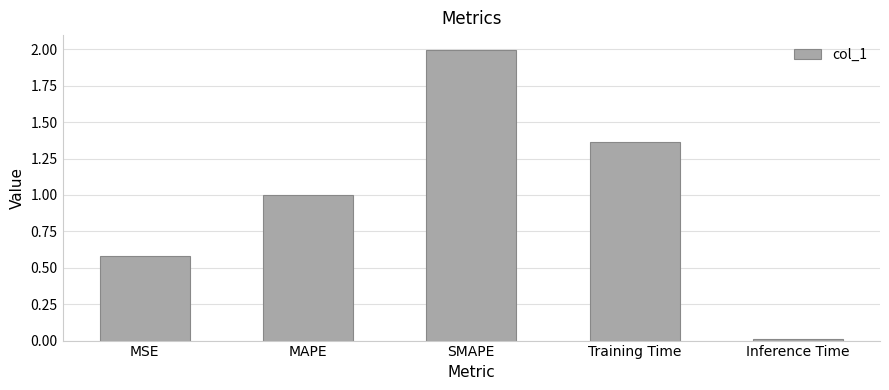

How many distinct data groups are displayed?

1